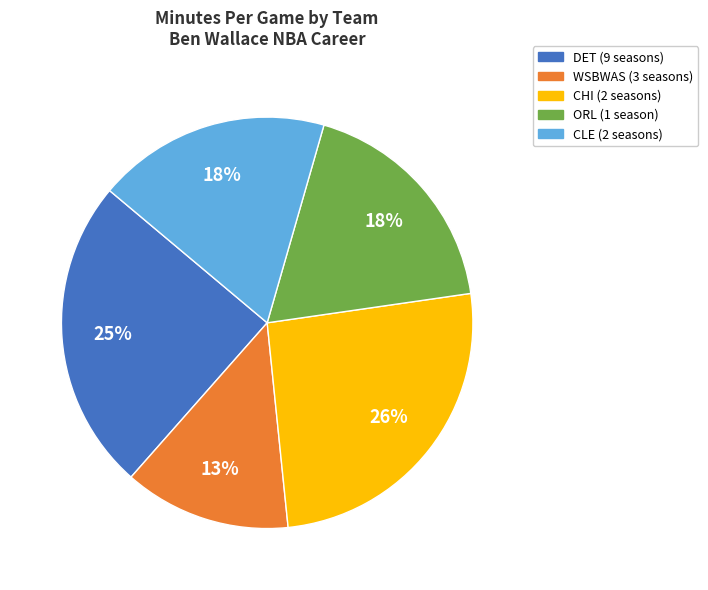

Does CHI account for over 50% of the chart?

No